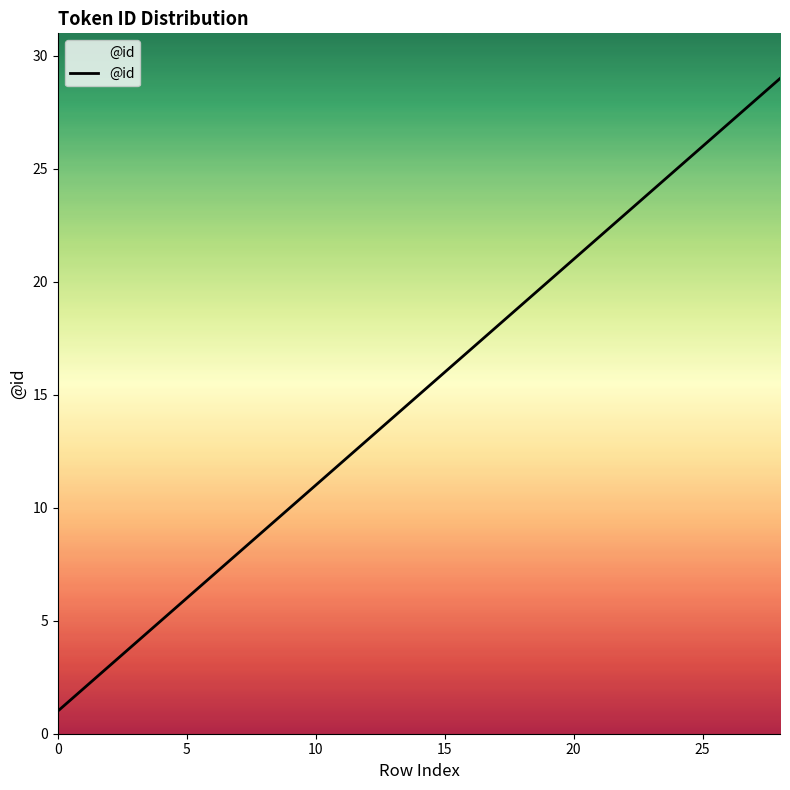

True or false: the data has more than 0 interior local peaks.

False